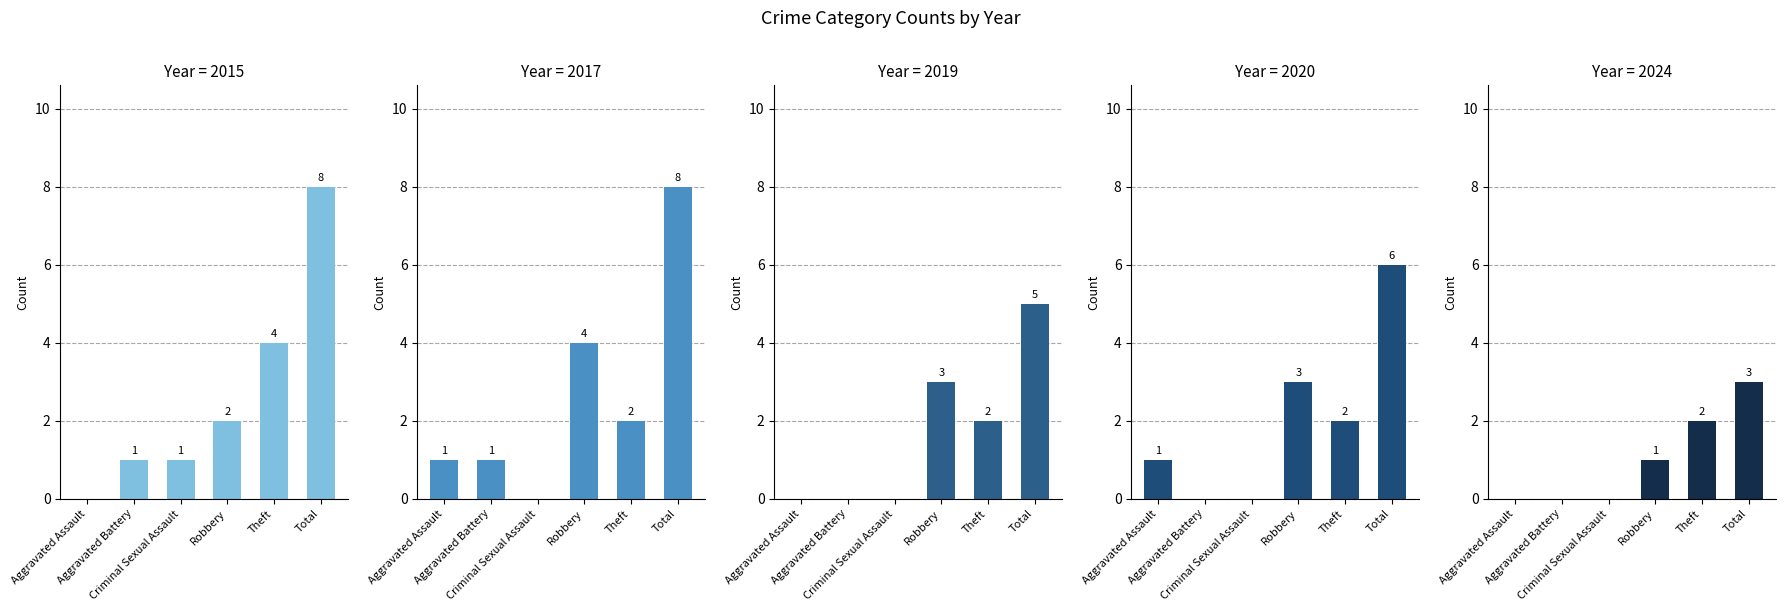

Does the chart contain any negative values?

No